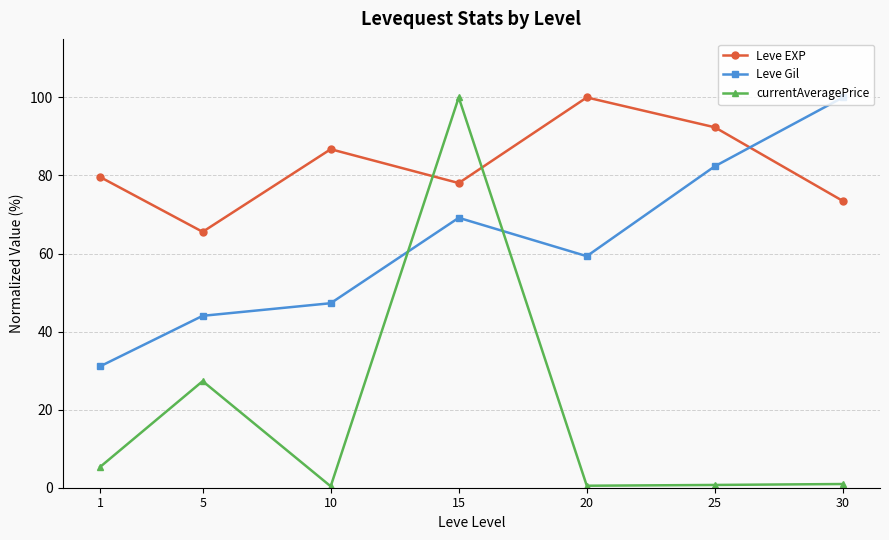

Which series has the largest total across all categories?

Leve EXP